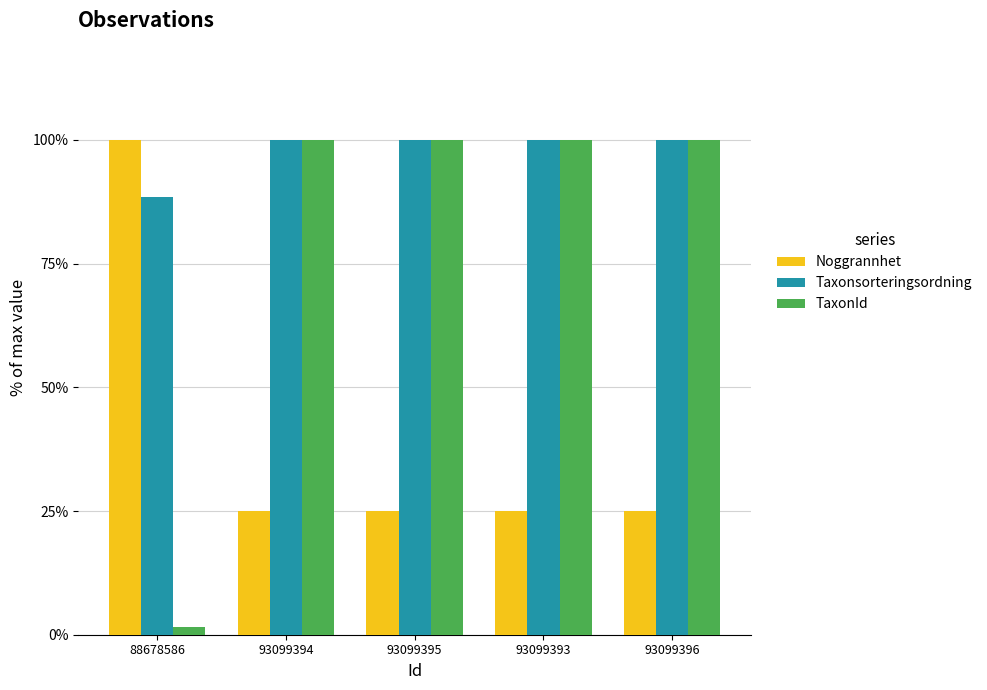

What is the difference between the maximum and minimum values in the Taxonsorteringsordning series?

11.6